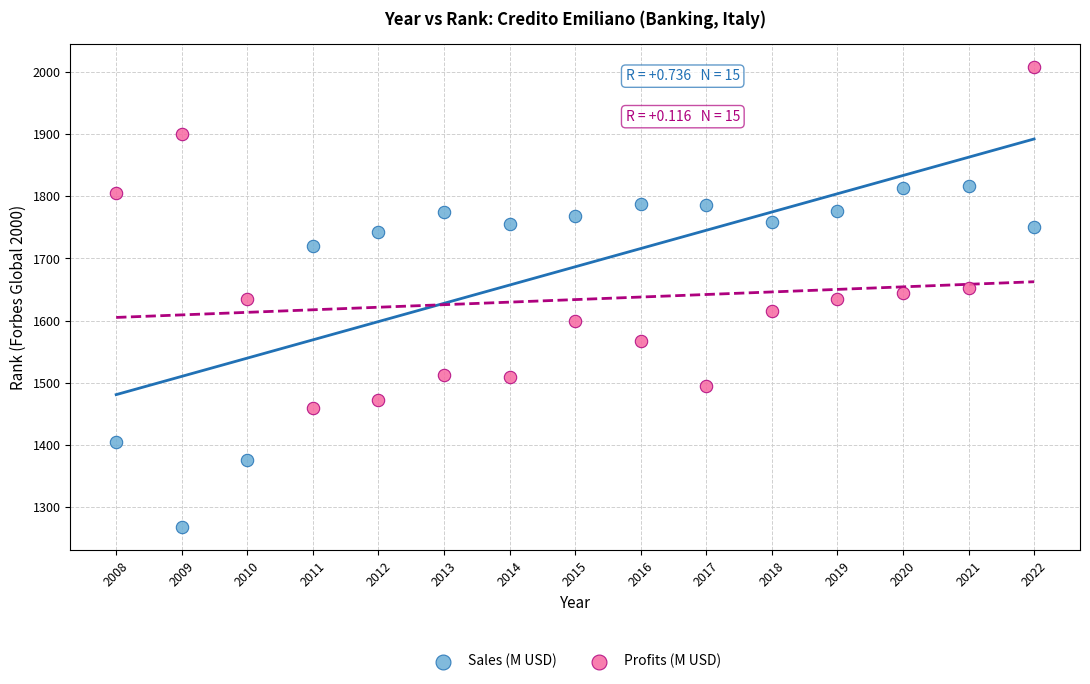

Which series reaches the maximum Y coordinate?

Profits (M USD)